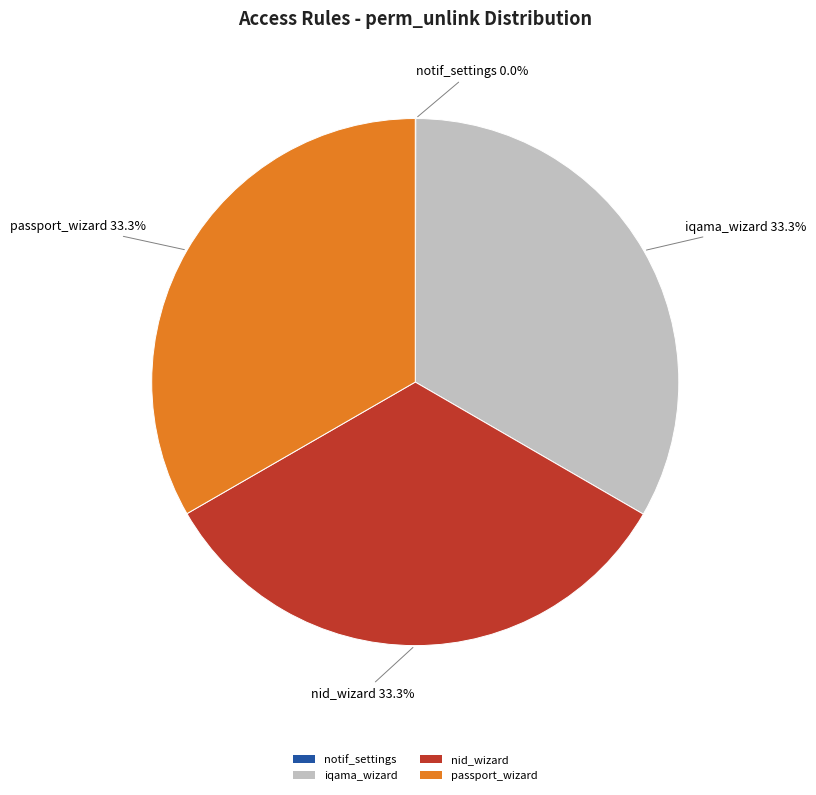

Approximately how many times larger is the value at nid_wizard compared to iqama_wizard?

1.0